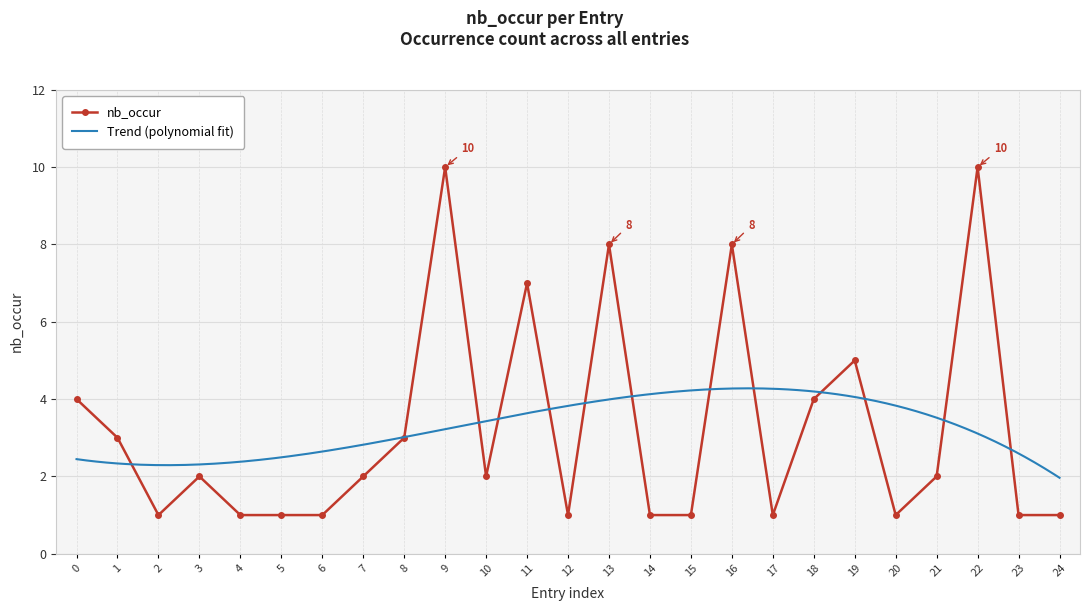

True or false: there are more than 2 points higher than both neighbors.

True